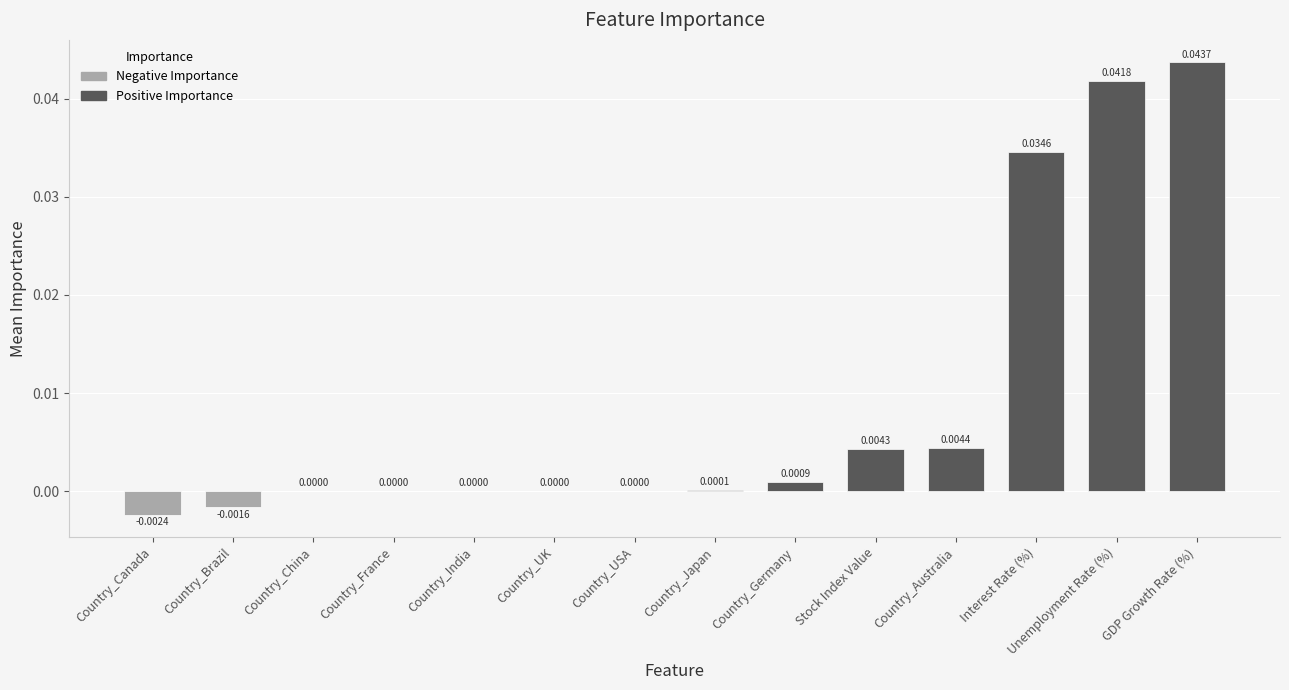

True or false: the data shows 0.0 at Country_India.

True